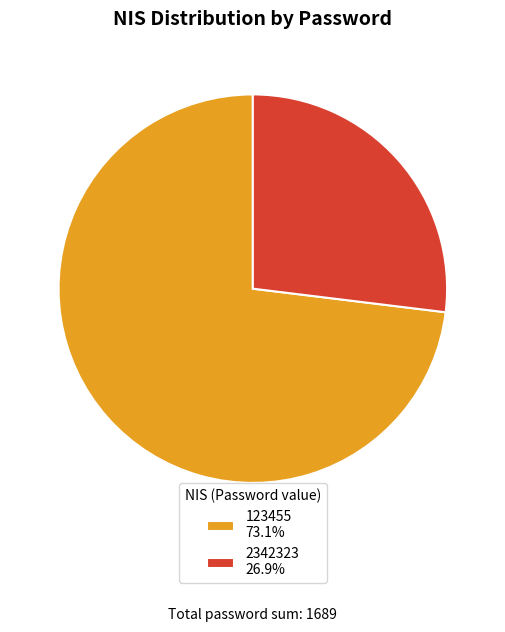

Approximately how many times larger is the value at 2342323 26.9% compared to 123455 73.1%?

0.4